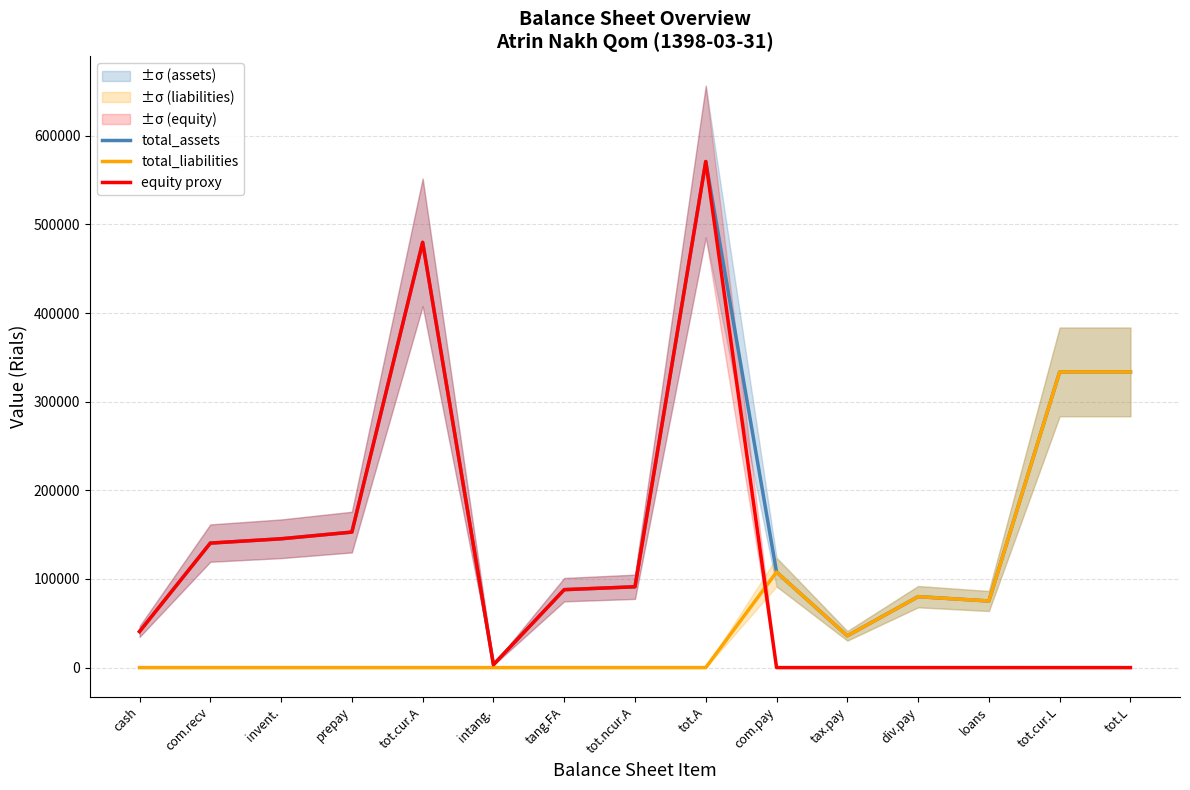

Reading left to right, extract all data points from this chart.

total_assets: cash=40665	com.recv=140473	invent.=145331	prepay=152877	tot.cur.A=479823	intang.=3259	tang.FA=87929	tot.ncur.A=91188	tot.A=571011	com.pay=107719	tax.pay=35830	div.pay=80034	loans=75132	tot.cur.L=333653	tot.L=333653
total_liabilities: cash=0	com.recv=0	invent.=0	prepay=0	tot.cur.A=0	intang.=0	tang.FA=0	tot.ncur.A=0	tot.A=0	com.pay=107719	tax.pay=35830	div.pay=80034	loans=75132	tot.cur.L=333653	tot.L=333653
equity proxy: cash=40665	com.recv=140473	invent.=145331	prepay=152877	tot.cur.A=479823	intang.=3259	tang.FA=87929	tot.ncur.A=91188	tot.A=571011	com.pay=0	tax.pay=0	div.pay=0	loans=0	tot.cur.L=0	tot.L=0